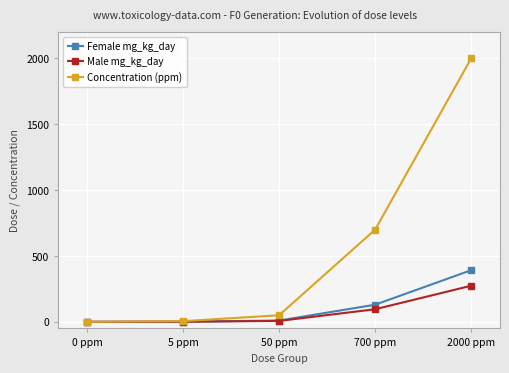

What position from the left is 2000 ppm?

5